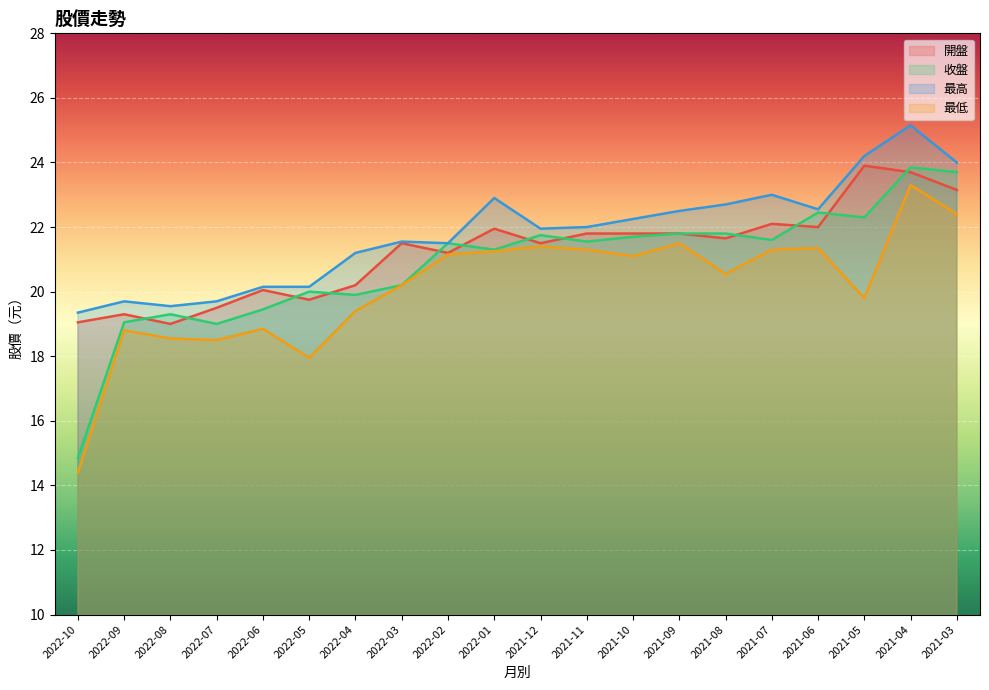

What is the average value of the 最高 series?

21.8